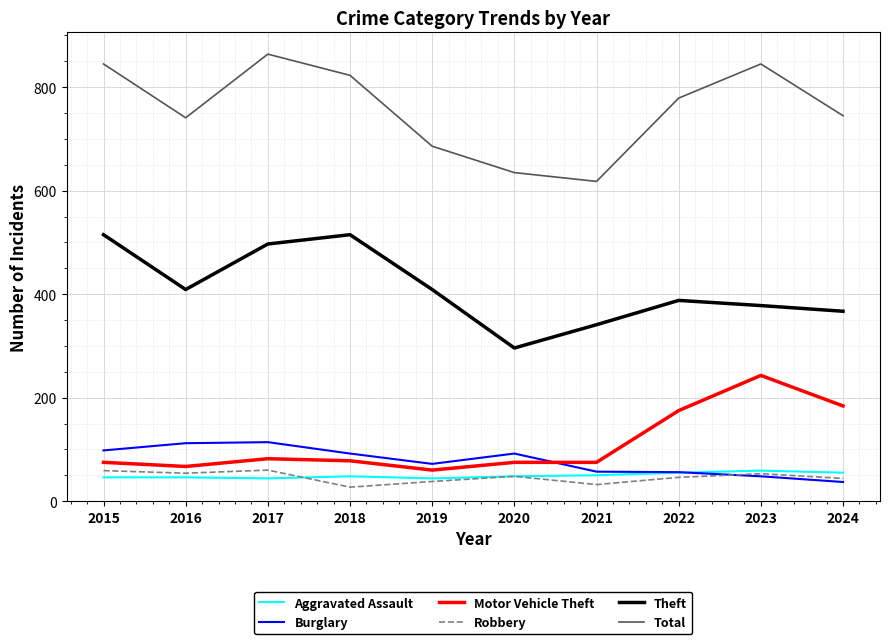

What is the difference between the maximum and second lowest values in the Total series?

229